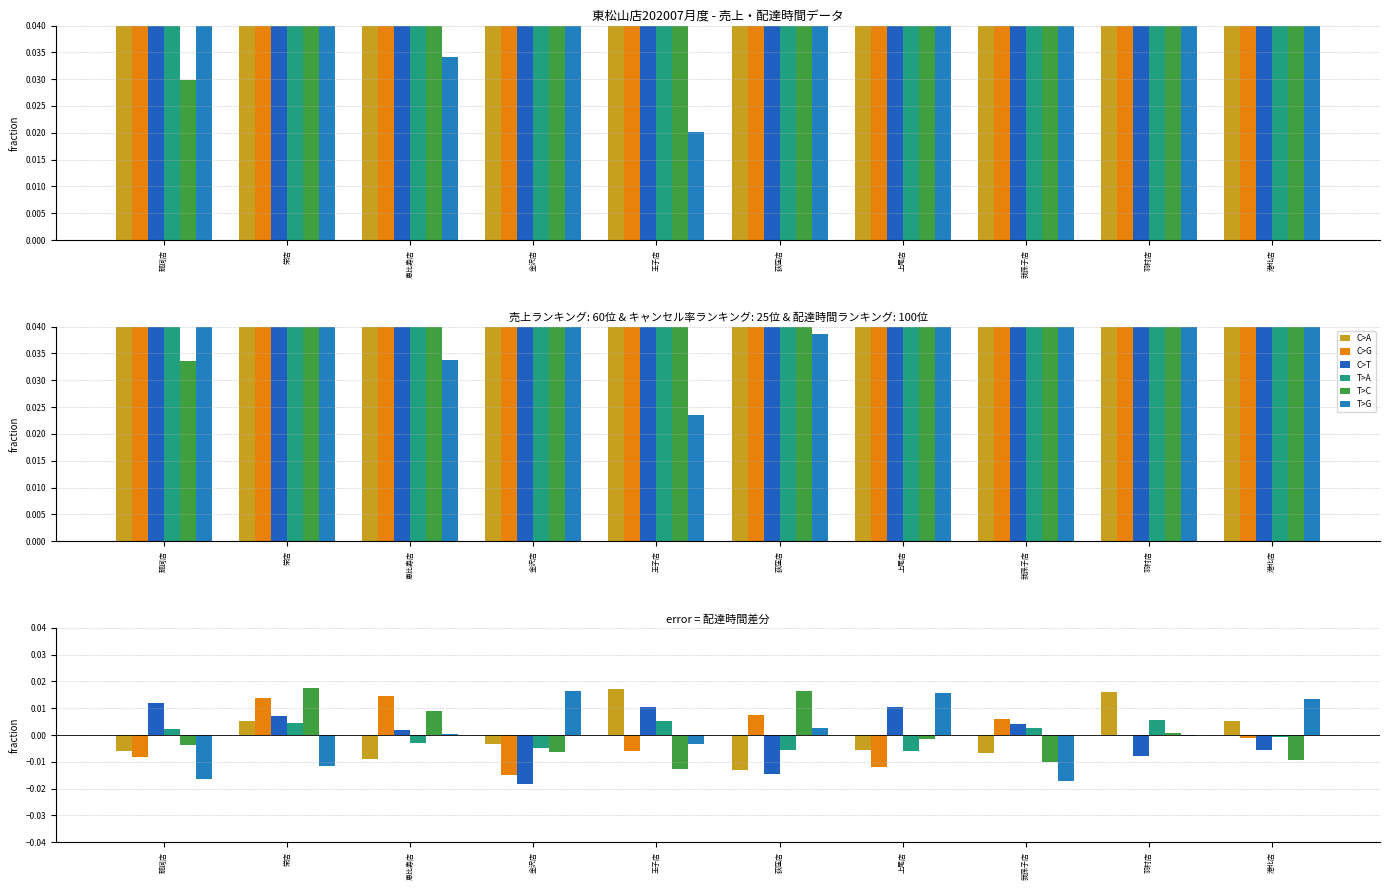

What are all the series names shown in the legend?

C>A, C>G, C>T, T>A, T>C, T>G